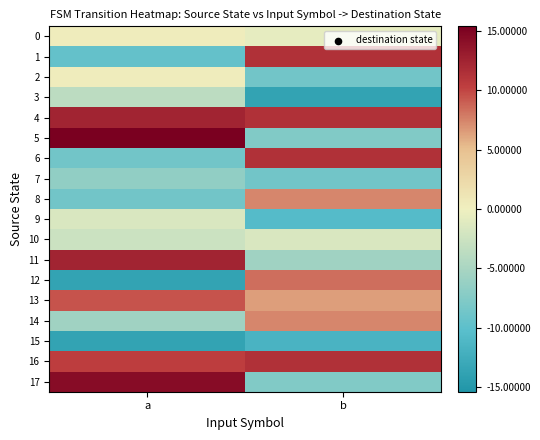

Rank the series by their maximum value, from lowest to highest.

15, 7, 3, 9, 10, 0, 2, 8, 14, 12, 13, 1, 6, 16, 4, 11, 17, 5